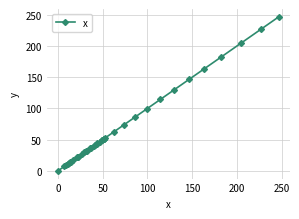

The chart shows a value of 43.4 at 17. True or false?

False